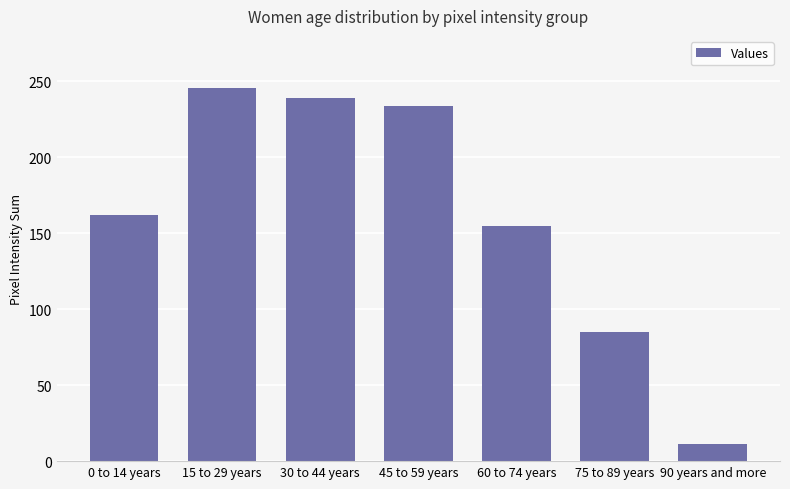

How many values are below 162?

3